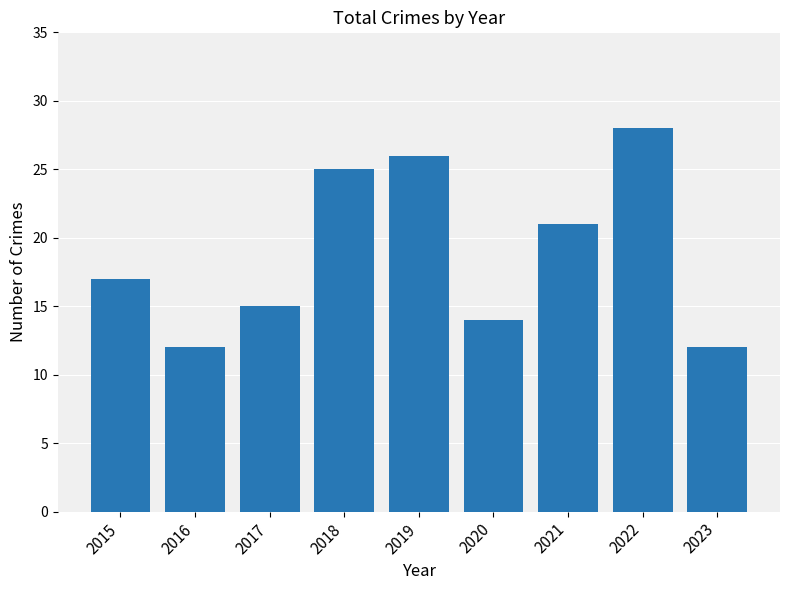

Is it true that the value at 2018 is 25?

True